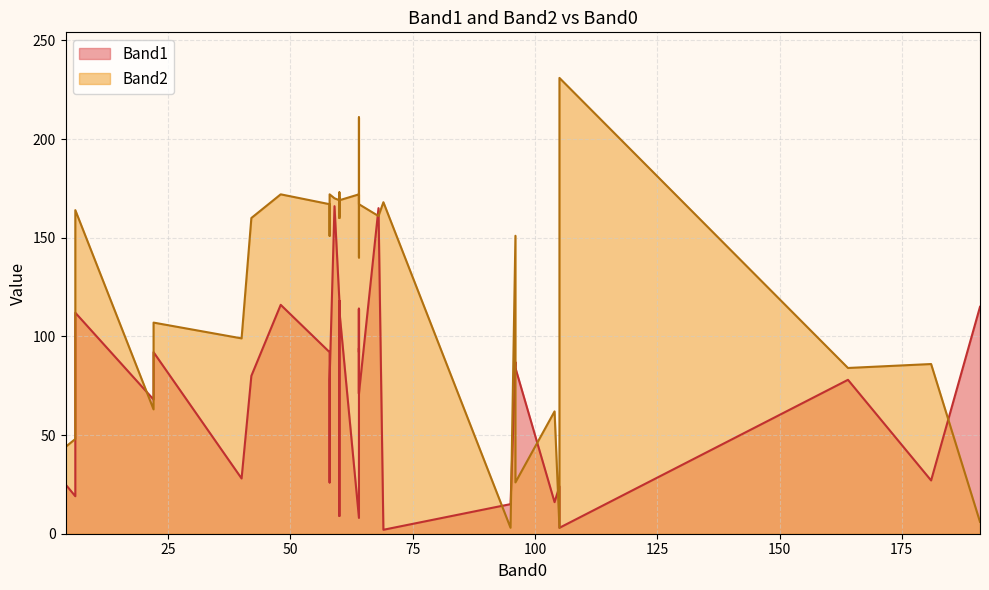

Between 6 and 4, which series saw the biggest shift?

Band2